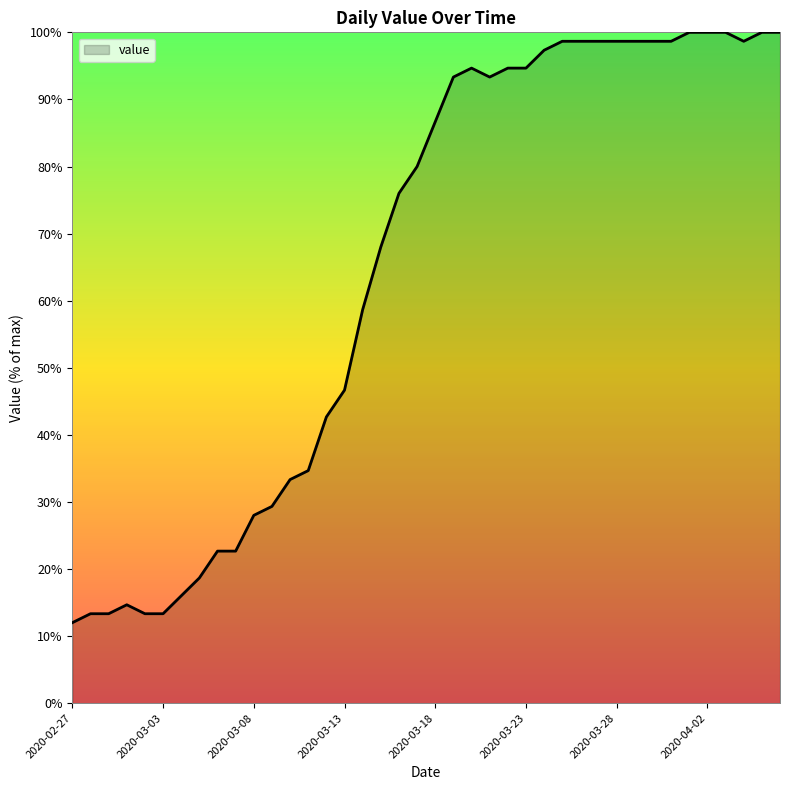

What is the difference between the maximum and minimum values?

88.0